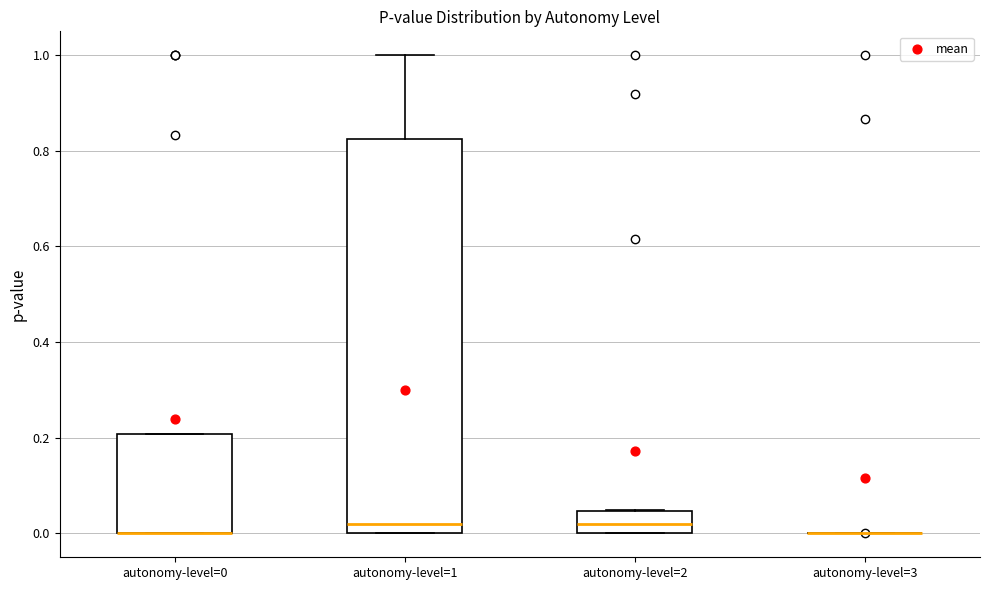

Where is the lower edge of the box for autonomy-level=0 on the y-axis? The values are not printed on the chart, so give them approximately, as read against the axis.

0.00